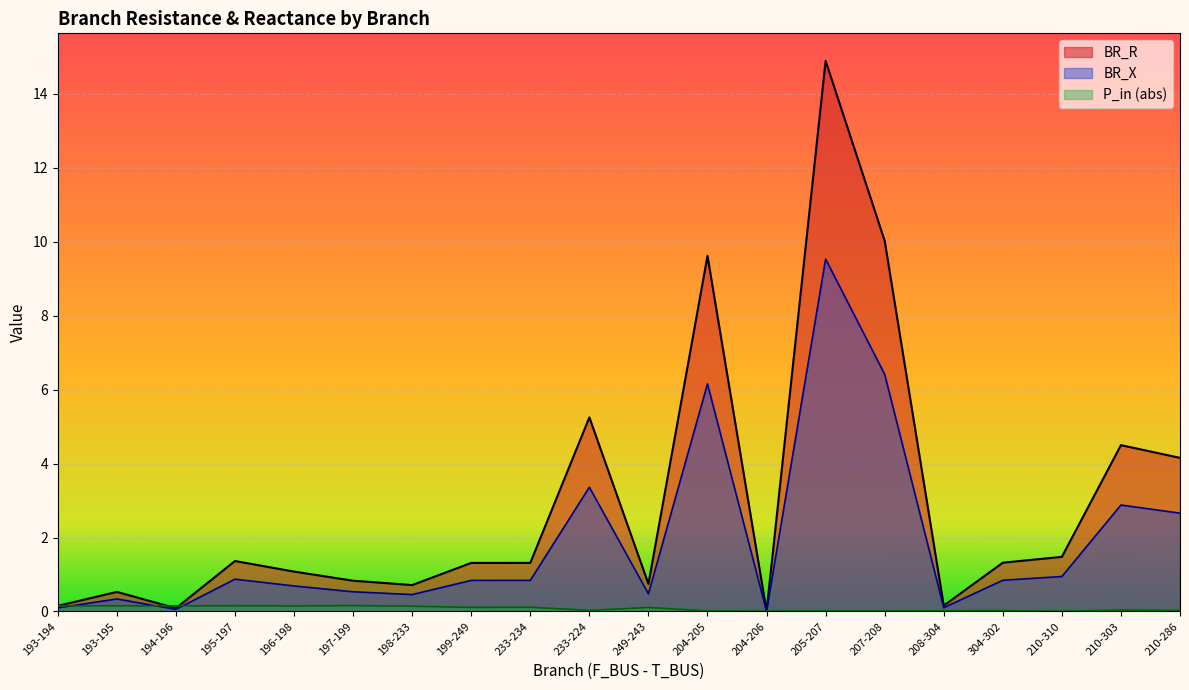

Count the number of categories in the chart.

20